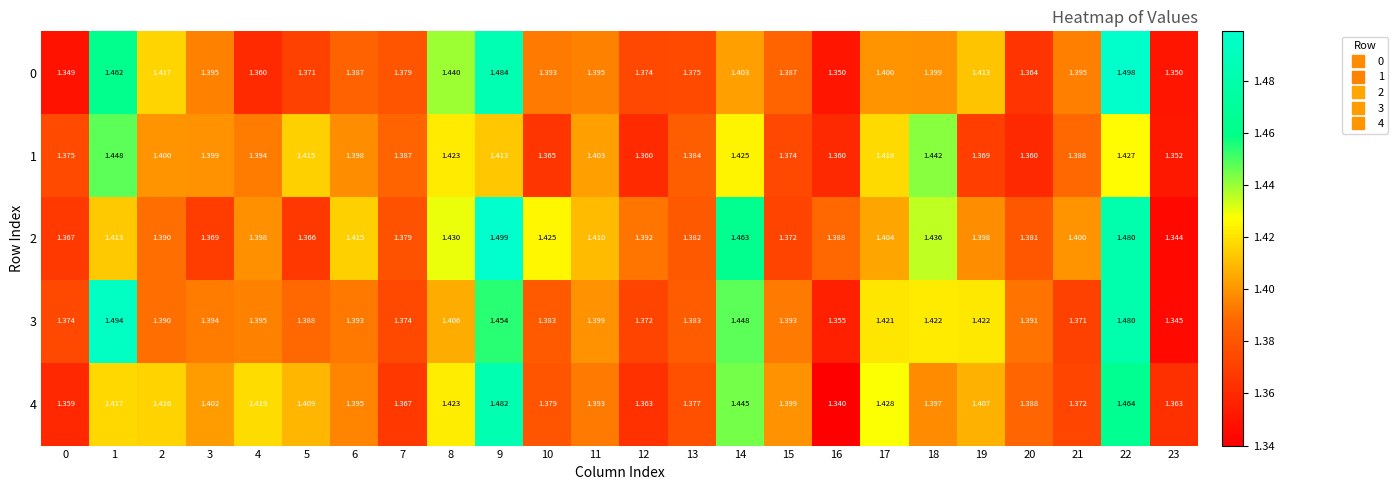

Is the value of 1 at 20 greater than the value of 3 at 5?

No